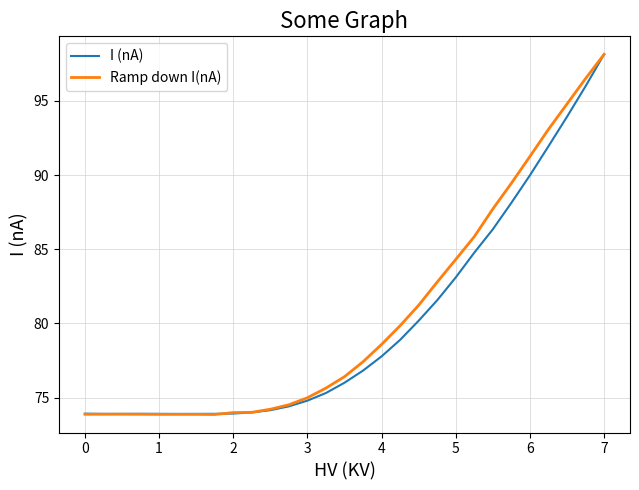

Does the chart have visible grid lines?

Yes